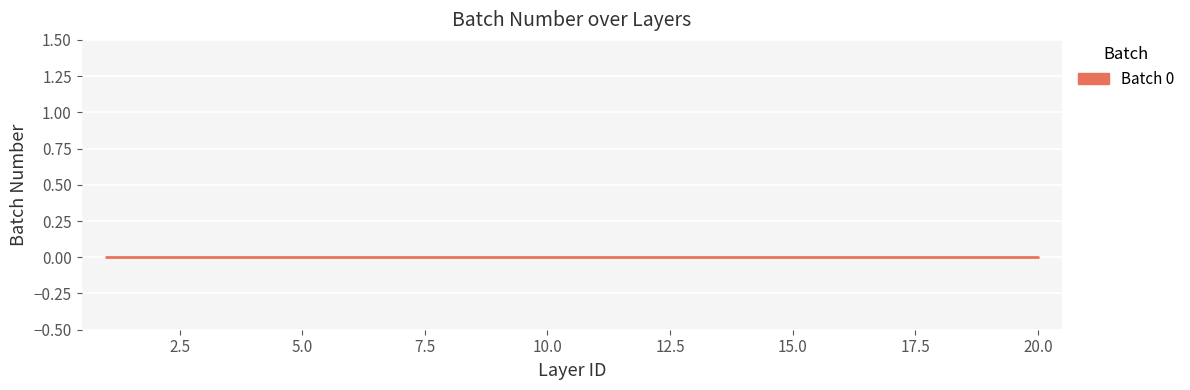

True or false: the data shows 12 at 18.

False